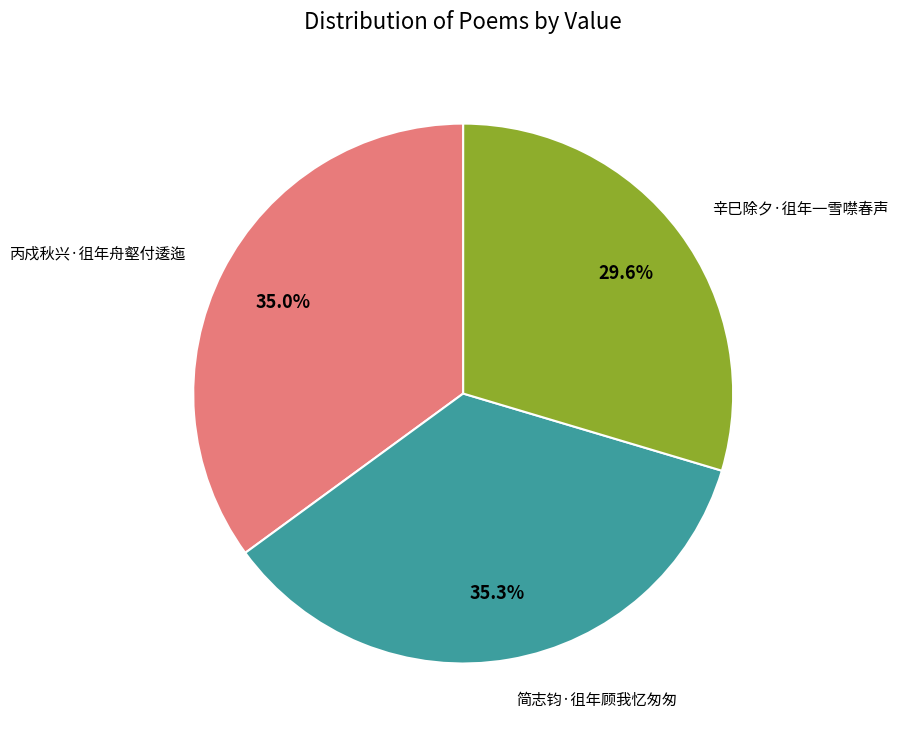

How many segments does this pie chart have?

3